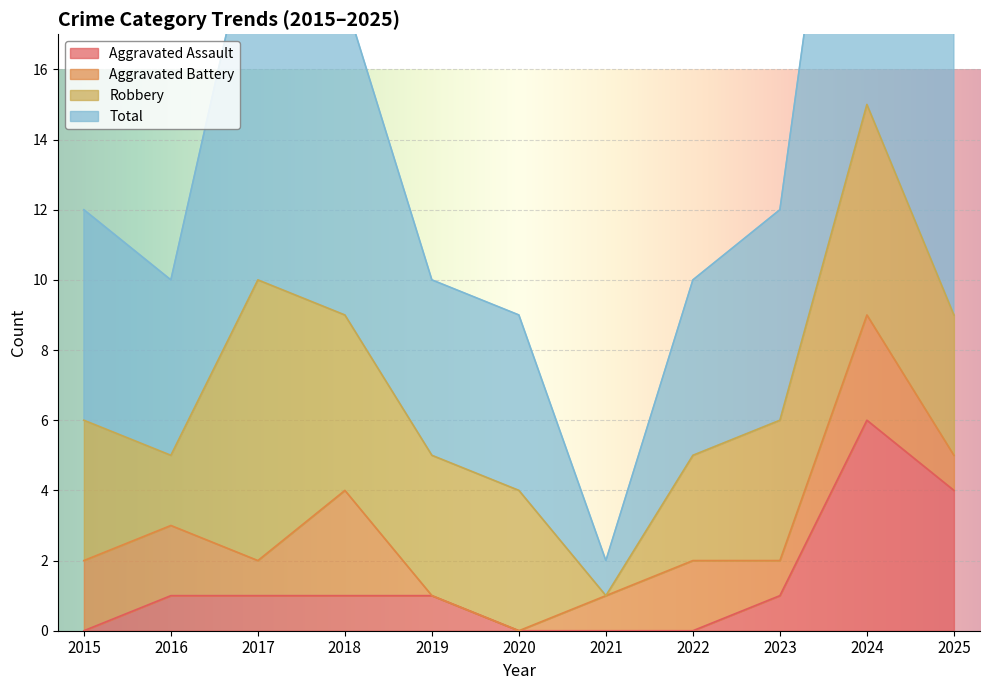

True or false: Total and Aggravated Assault intersect in this chart.

False